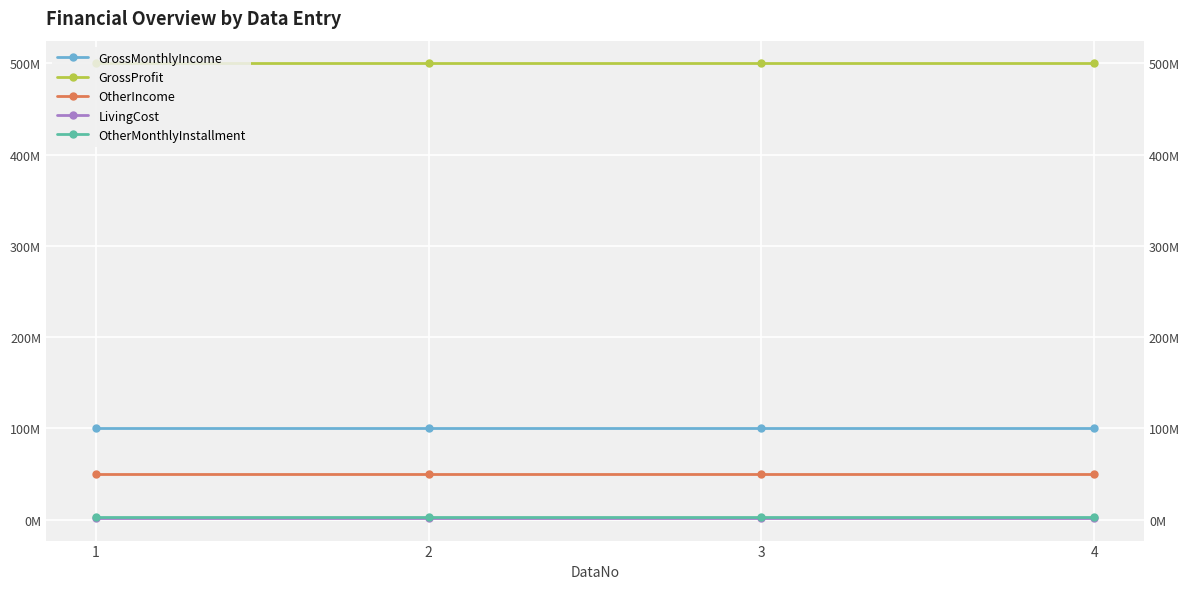

True or false: GrossProfit has a value of 500000000 at 1.

True